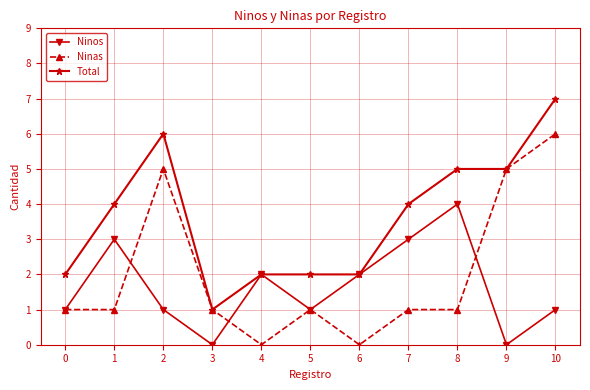

The Ninas series shows 0 at 6. True or false?

True